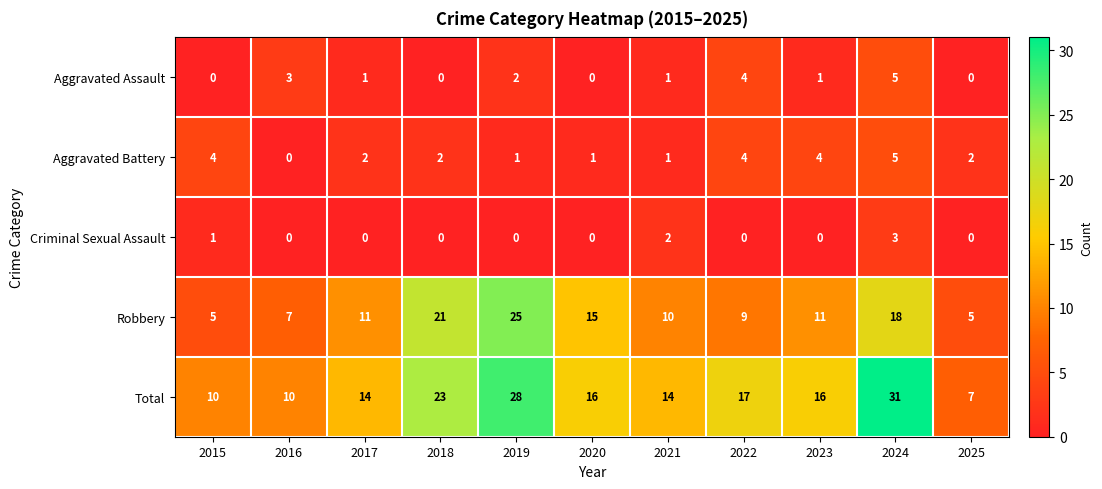

How many distinct data groups are displayed?

5